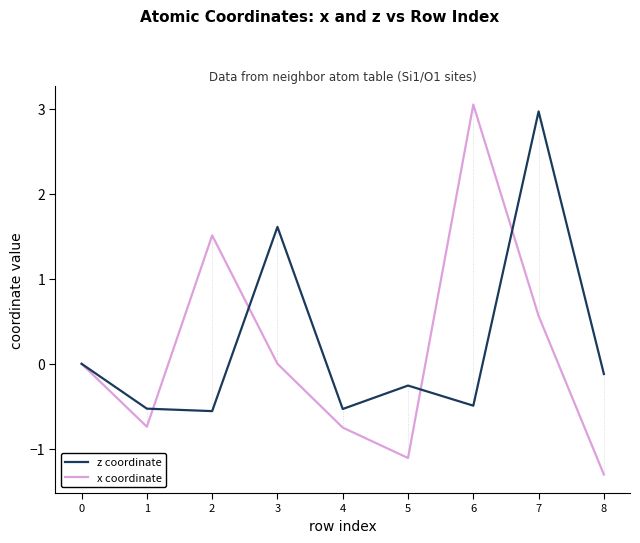

Which series has the widest spread of values?

x coordinate